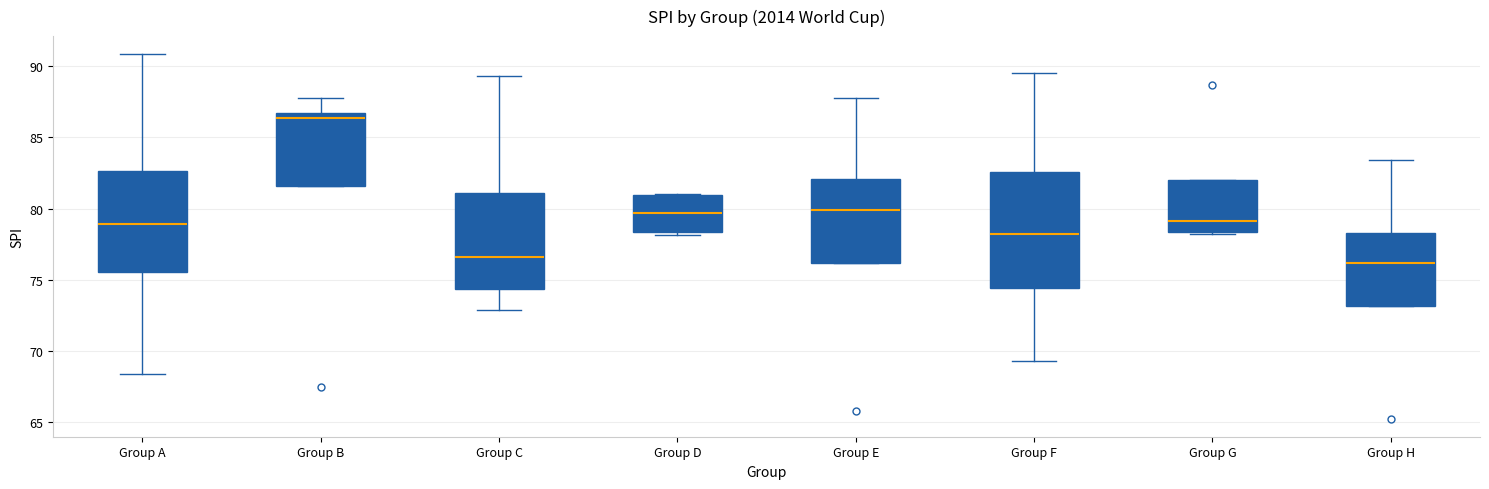

Reading left to right, transcribe this box plot: for each box, give where its median line is, the range the box spans, and where its two whiskers end, as read against the y-axis. The values are not printed on the chart, so give them approximately, as read against the axis.

Group A: median 79.0, box 75.5 to 82.5, whiskers 68.5 to 91.0
Group B: median 86.5 (just below the box's upper edge), box 81.5 to 86.5, whiskers 81.5 to 88.0
Group C: median 76.5, box 74.5 to 81.0, whiskers 73.0 to 89.5
Group D: median 79.5, box 78.5 to 81.0, whiskers 78.0 to 81.0
Group E: median 80.0, box 76.0 to 82.0, whiskers 76.0 to 87.5
Group F: median 78.0, box 74.5 to 82.5, whiskers 69.5 to 89.5
Group G: median 79.0, box 78.5 to 82.0, whiskers 78.0 to 82.0
Group H: median 76.0, box 73.0 to 78.5, whiskers 73.0 to 83.5